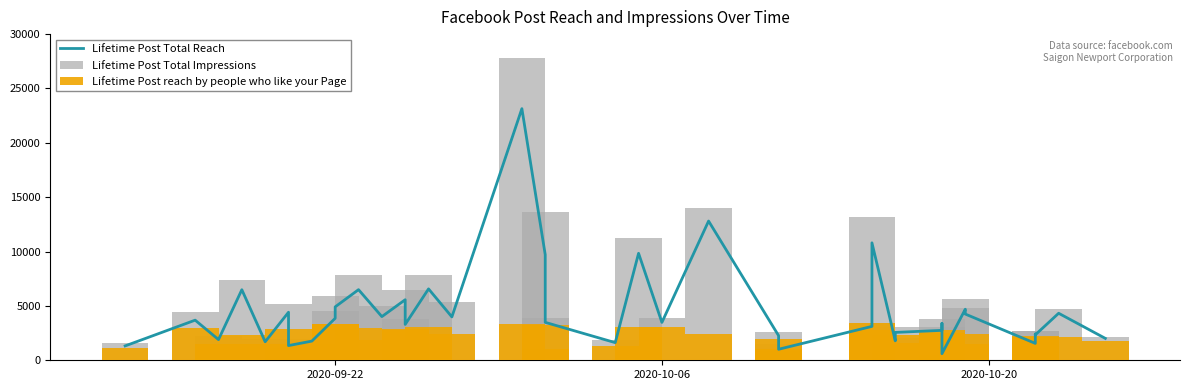

How many data points in Lifetime Post Total Impressions are above 3889?

19